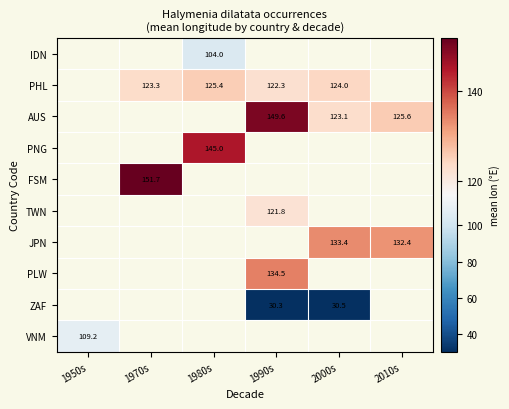

True or false: FSM has a value of 54.7 at 1970s.

False